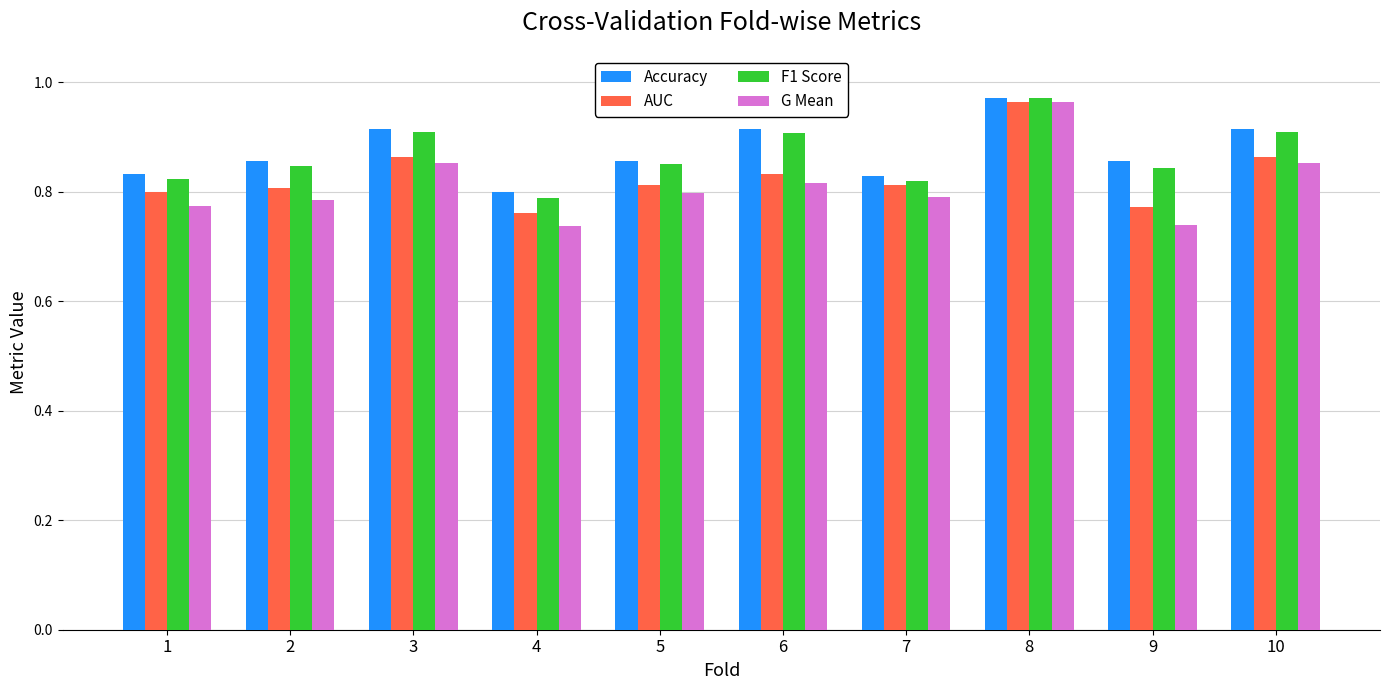

What is the sum of all F1 Score values?

8.7